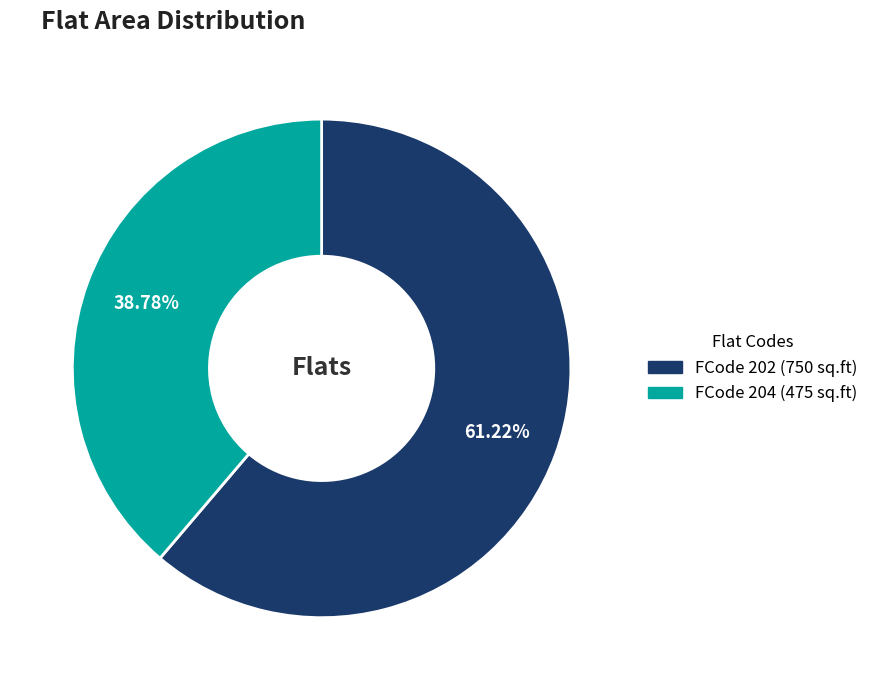

Does any single category account for the majority?

Yes